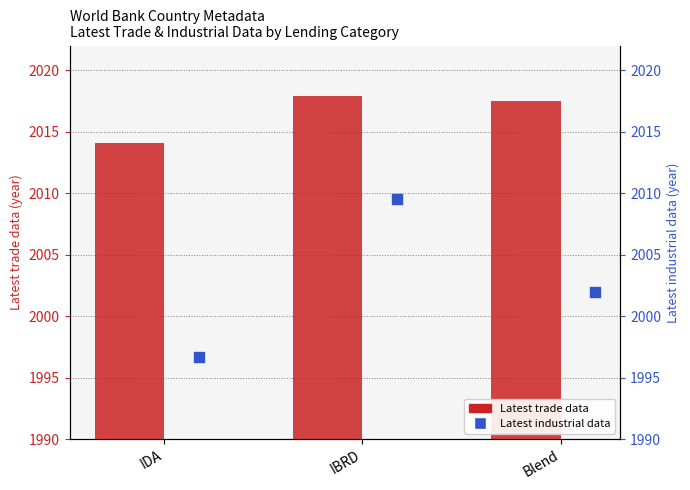

What are all the series names shown in the legend?

Latest trade data, Latest industrial data